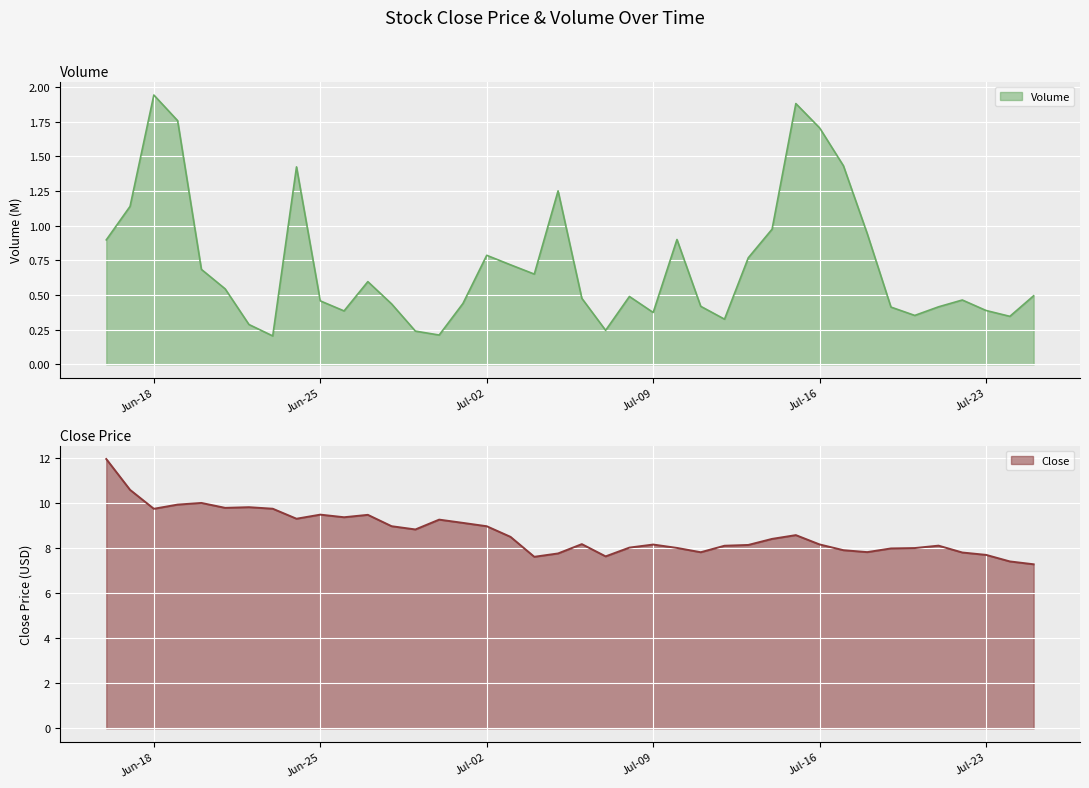

What is the minimum value shown in the chart?

0.2